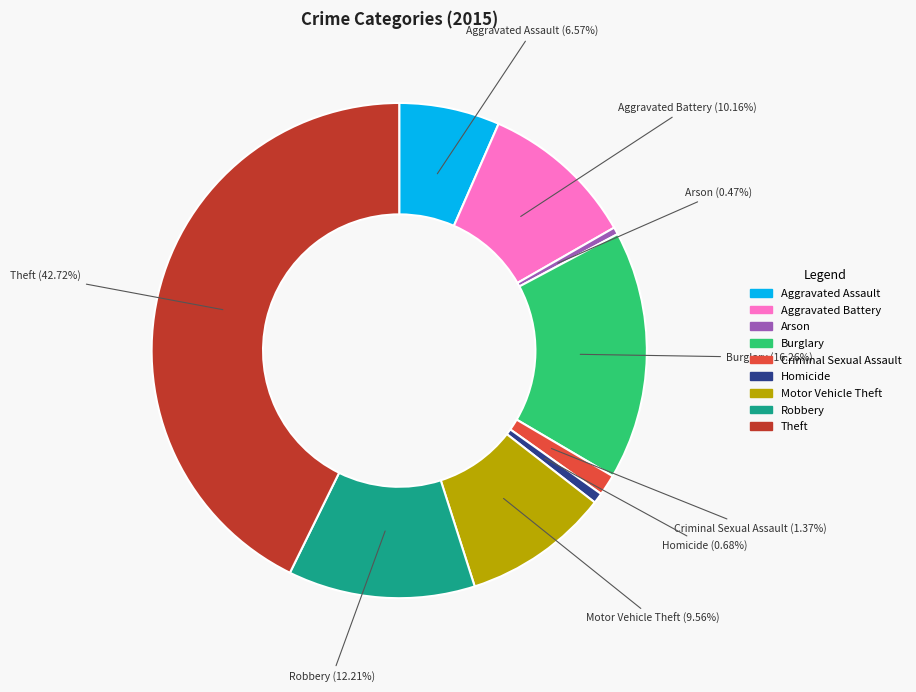

Between Criminal Sexual Assault and Burglary, which is larger?

Burglary